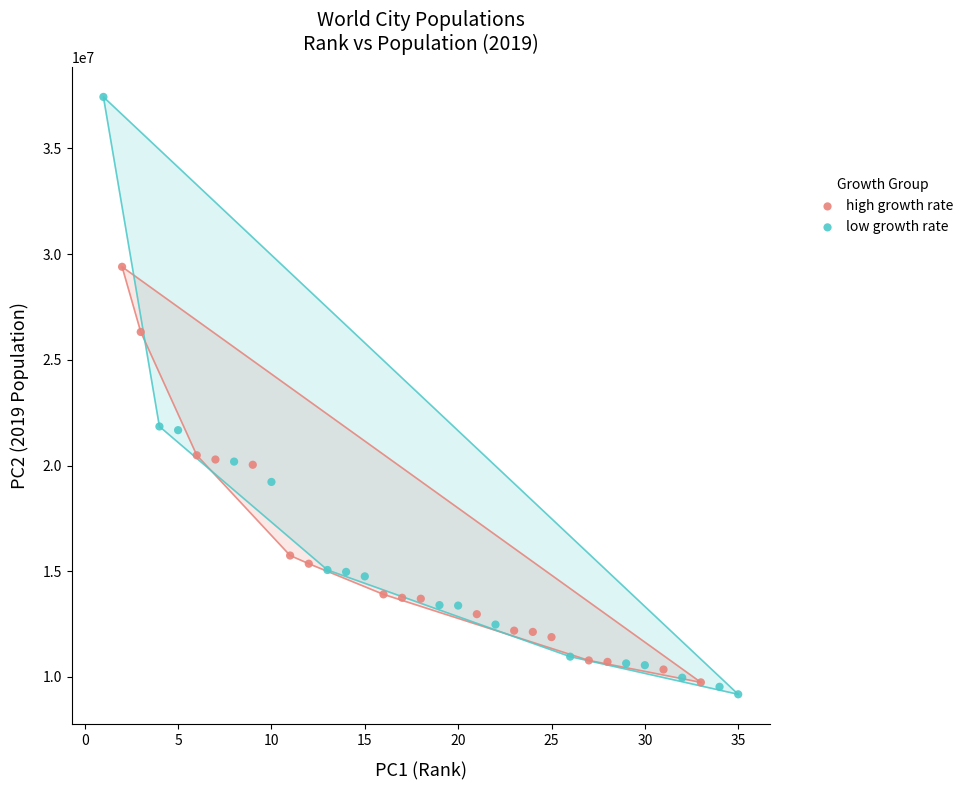

Which series has the widest spread of Y values?

low growth rate